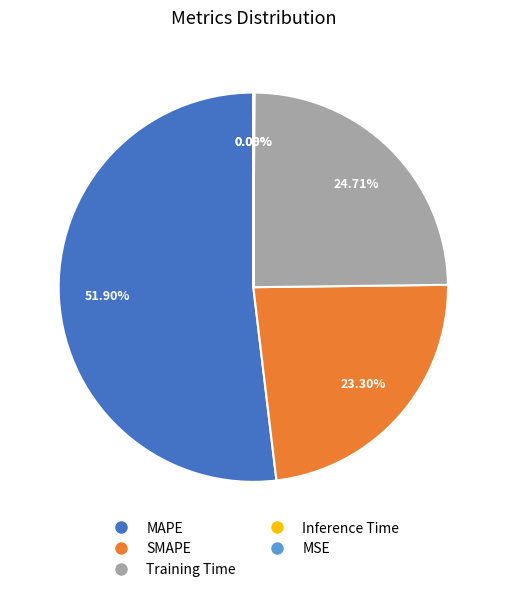

Combined, do SMAPE and MAPE account for over 50%?

Yes